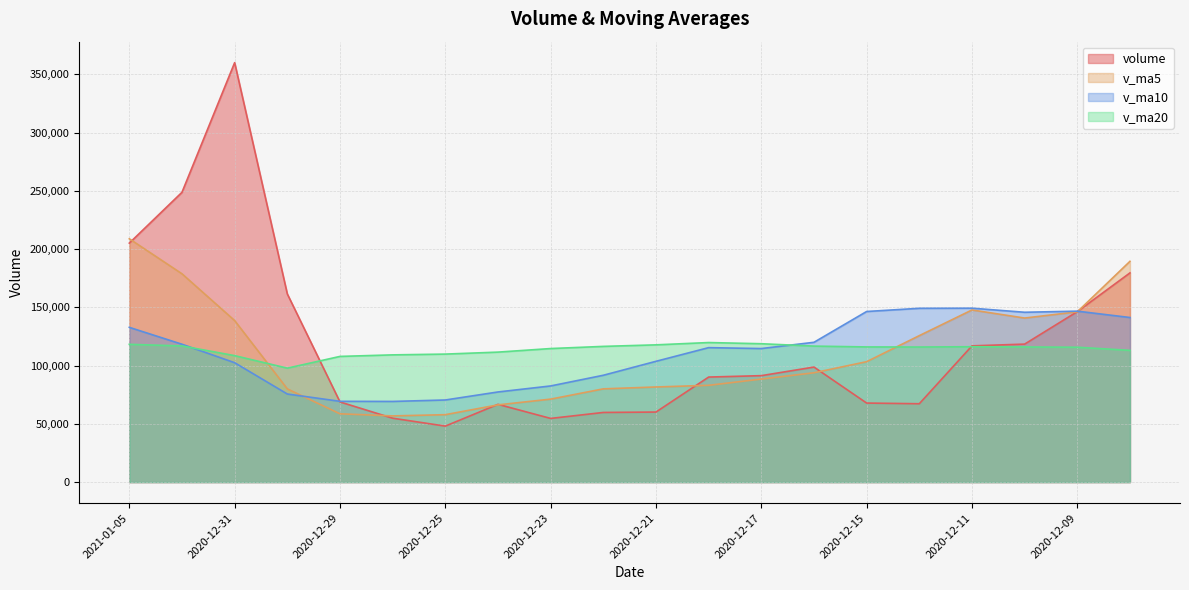

At how many categories does at least one series exceed 194574?

3